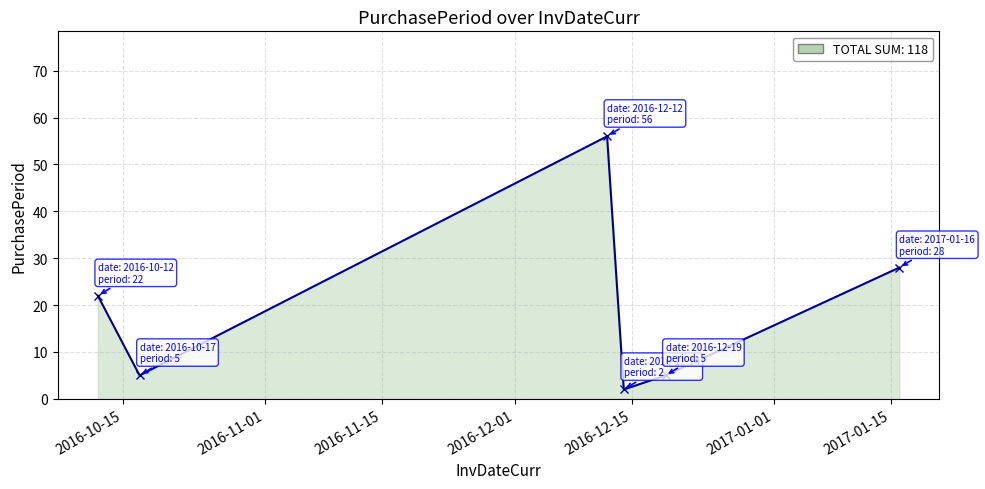

What is the value of the 6th point from the left?

28